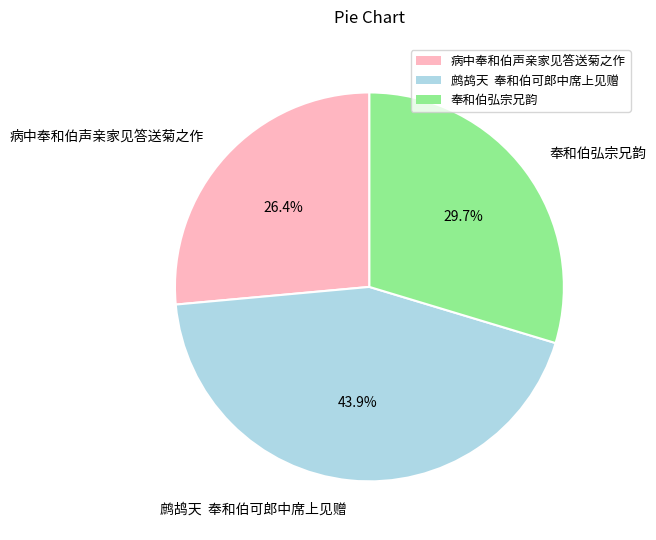

What percentage is NOT represented by 鹧鸪天 奉和伯可郎中席上见赠?

56.1%